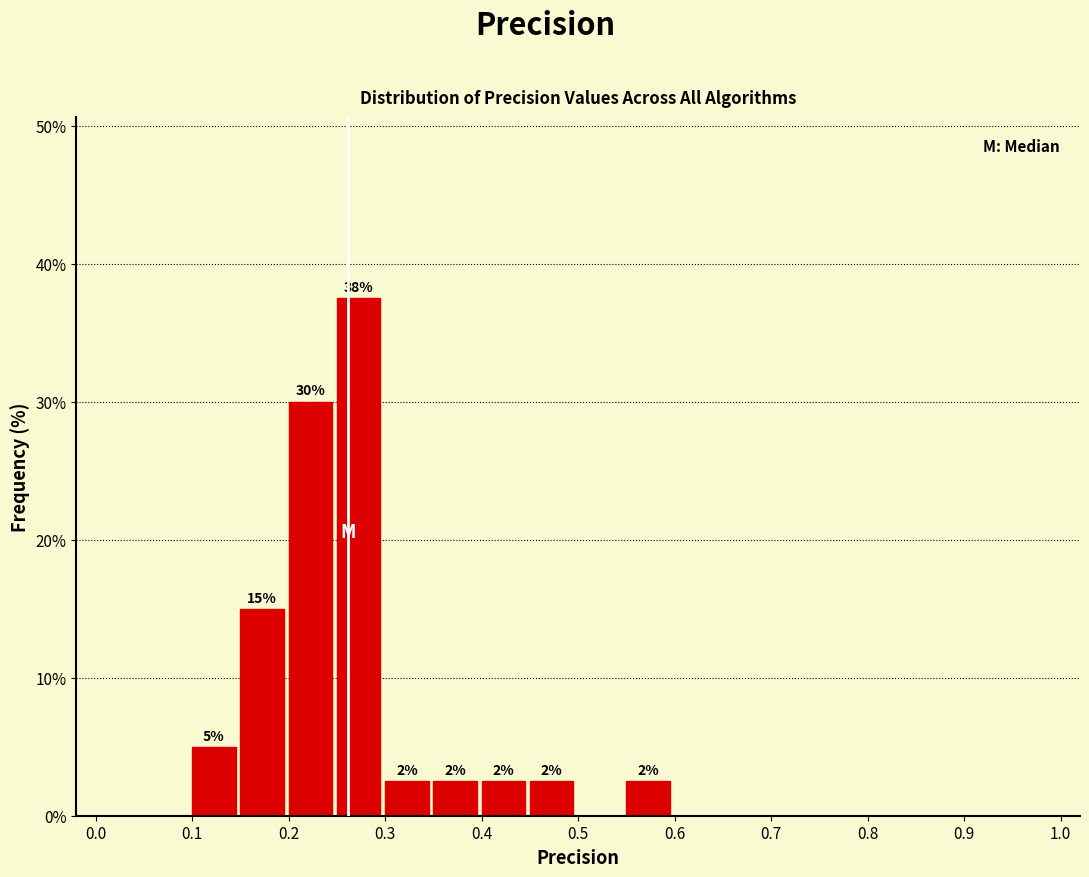

Which range on the x-axis has the tallest bar?

0.25 to 0.30